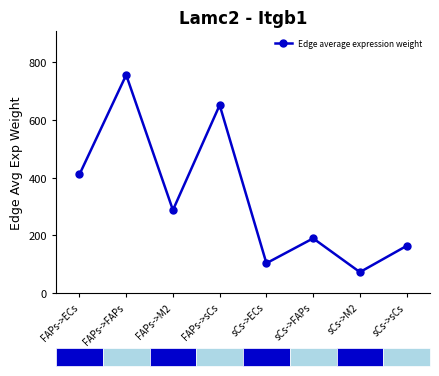

Where does the data first go above 287?

FAPs->ECs